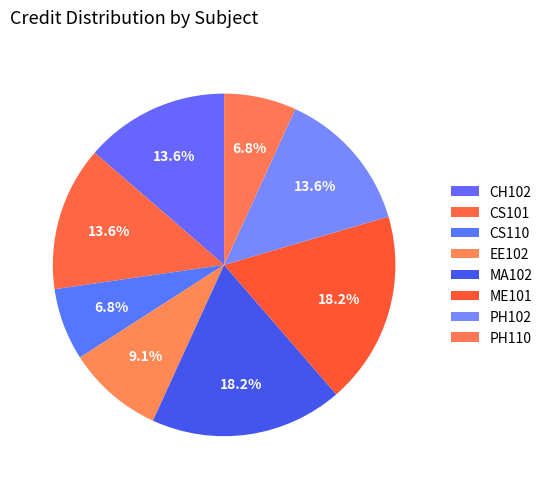

To the nearest percent, what is the average slice percentage?

12%